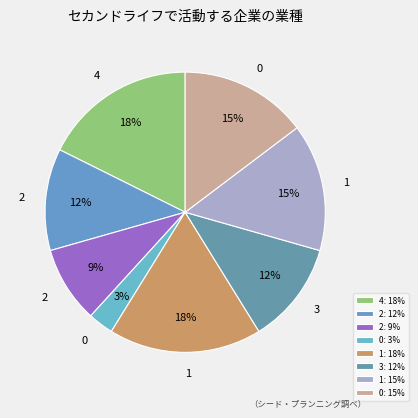

Does any single category account for the majority?

No